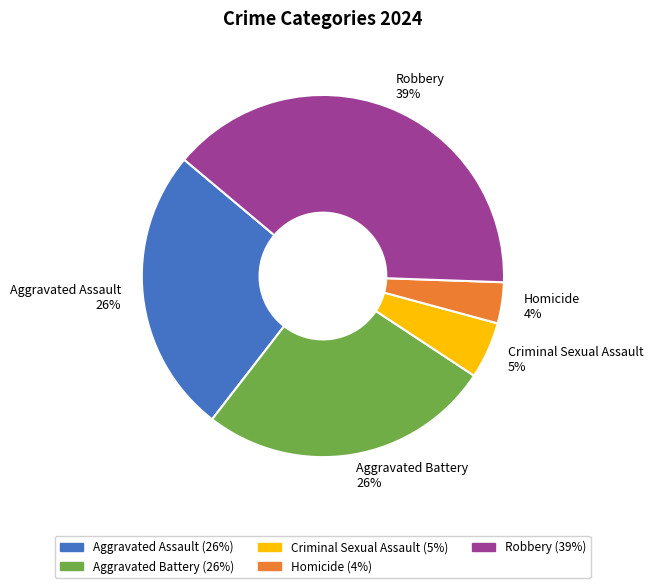

Which has a higher value, Homicide or Aggravated Assault?

Aggravated Assault